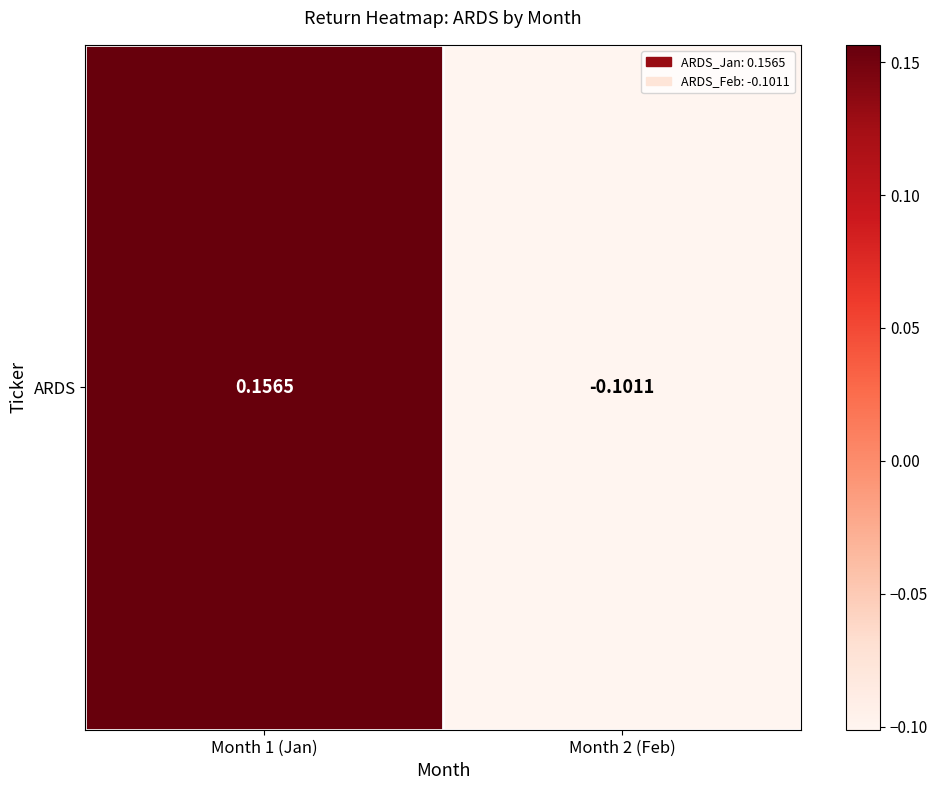

Where is the data nearest to the value 0?

Month 2 (Feb)